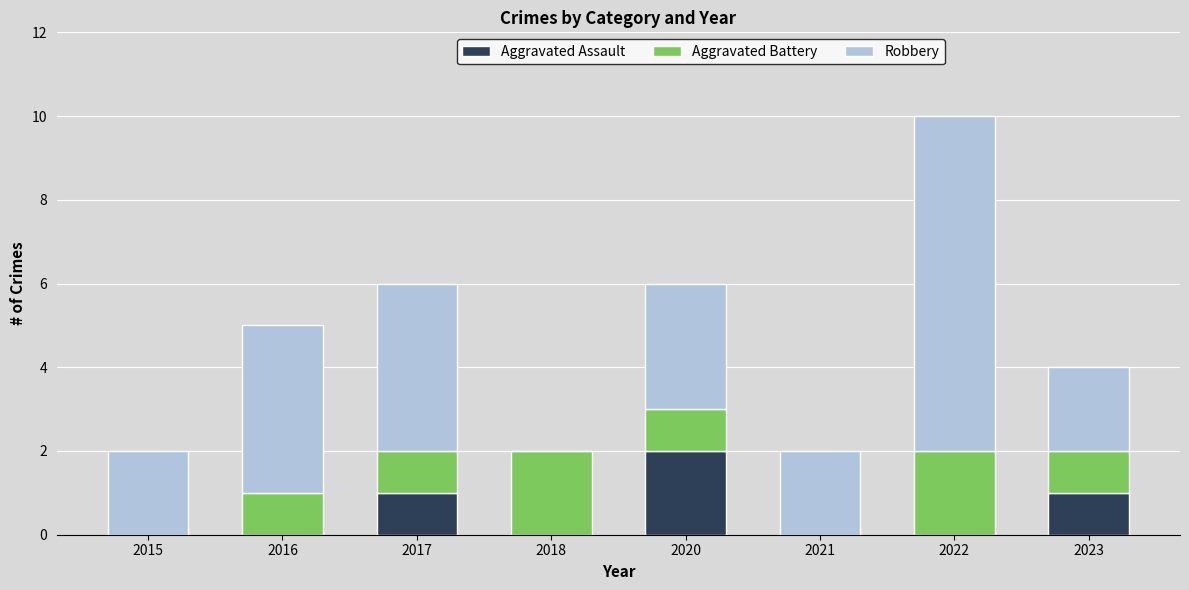

At which category is the sum across all series the highest?

2022